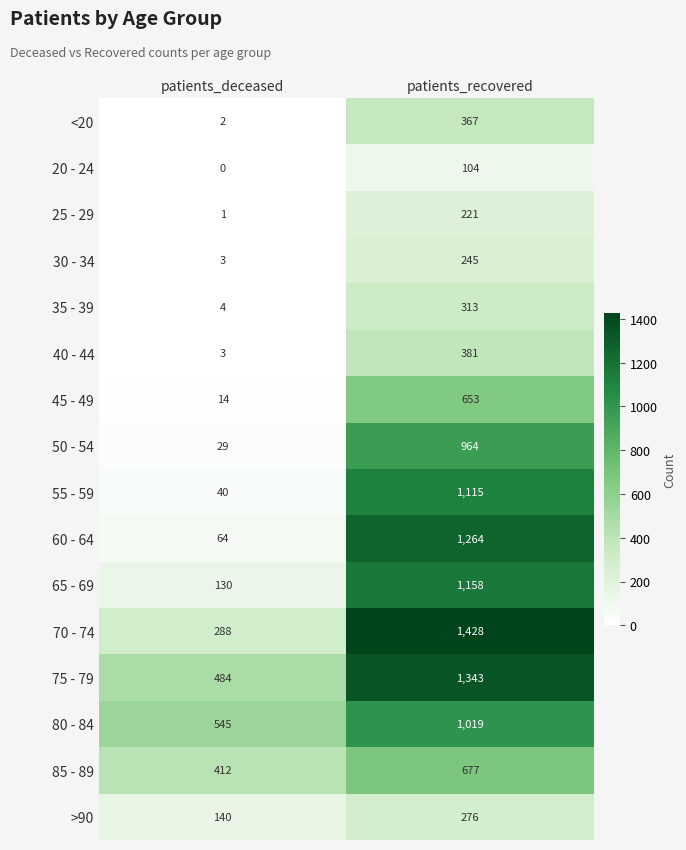

The value of 65 - 69 at patients_recovered is 1158. True or false?

True